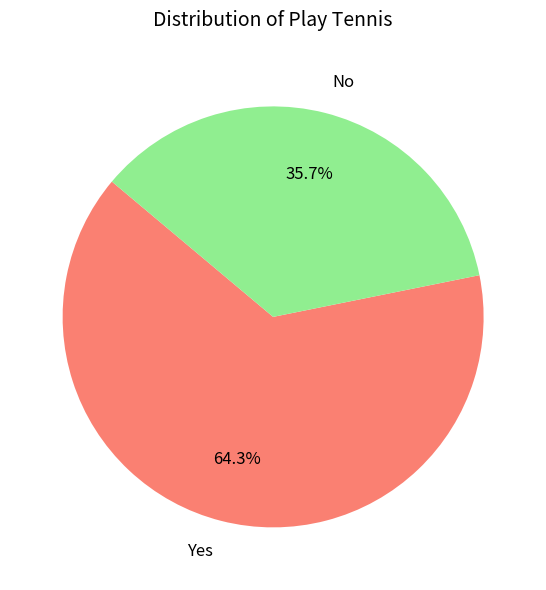

To the nearest percent, what portion does No represent?

36%